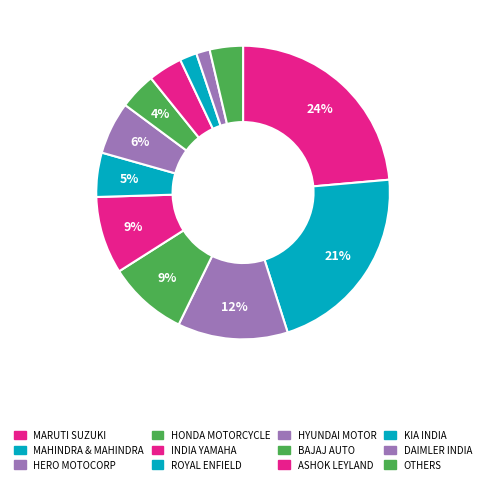

How many slices are in this pie chart?

12